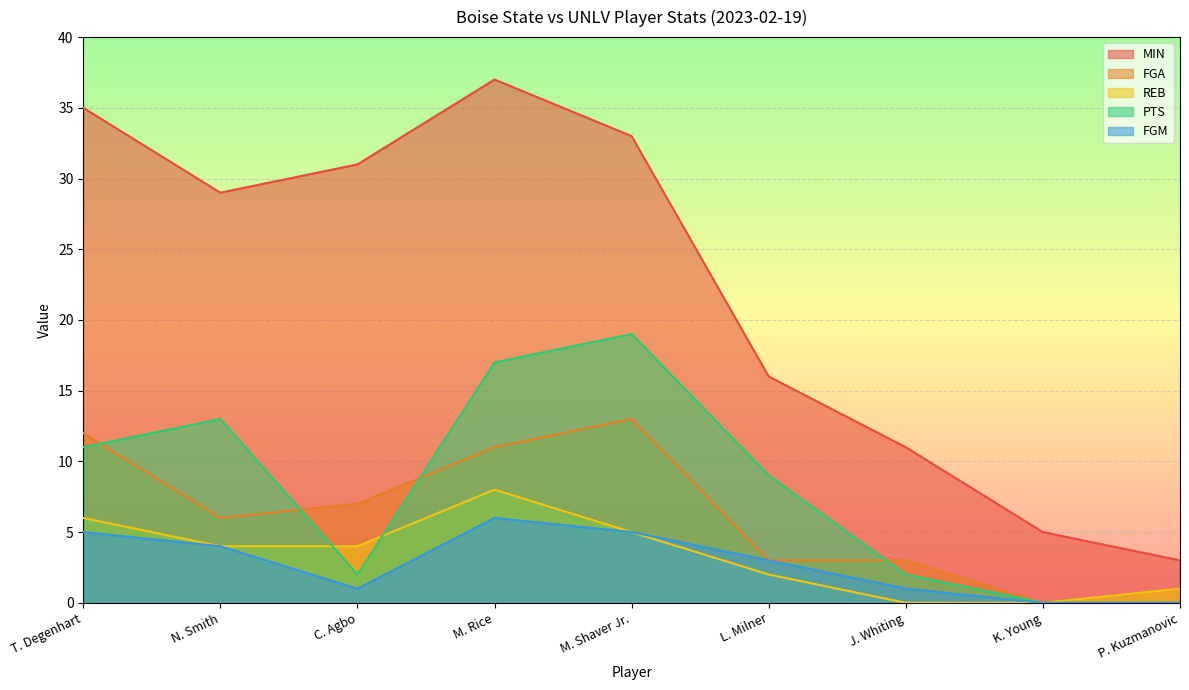

True or false: PTS and FGM intersect in this chart.

False